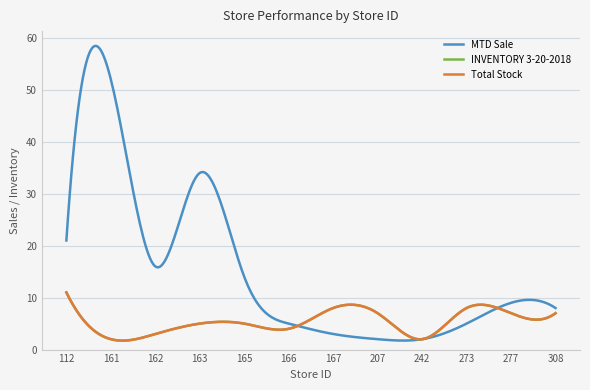

Does the chart display data point markers on the line(s)?

No